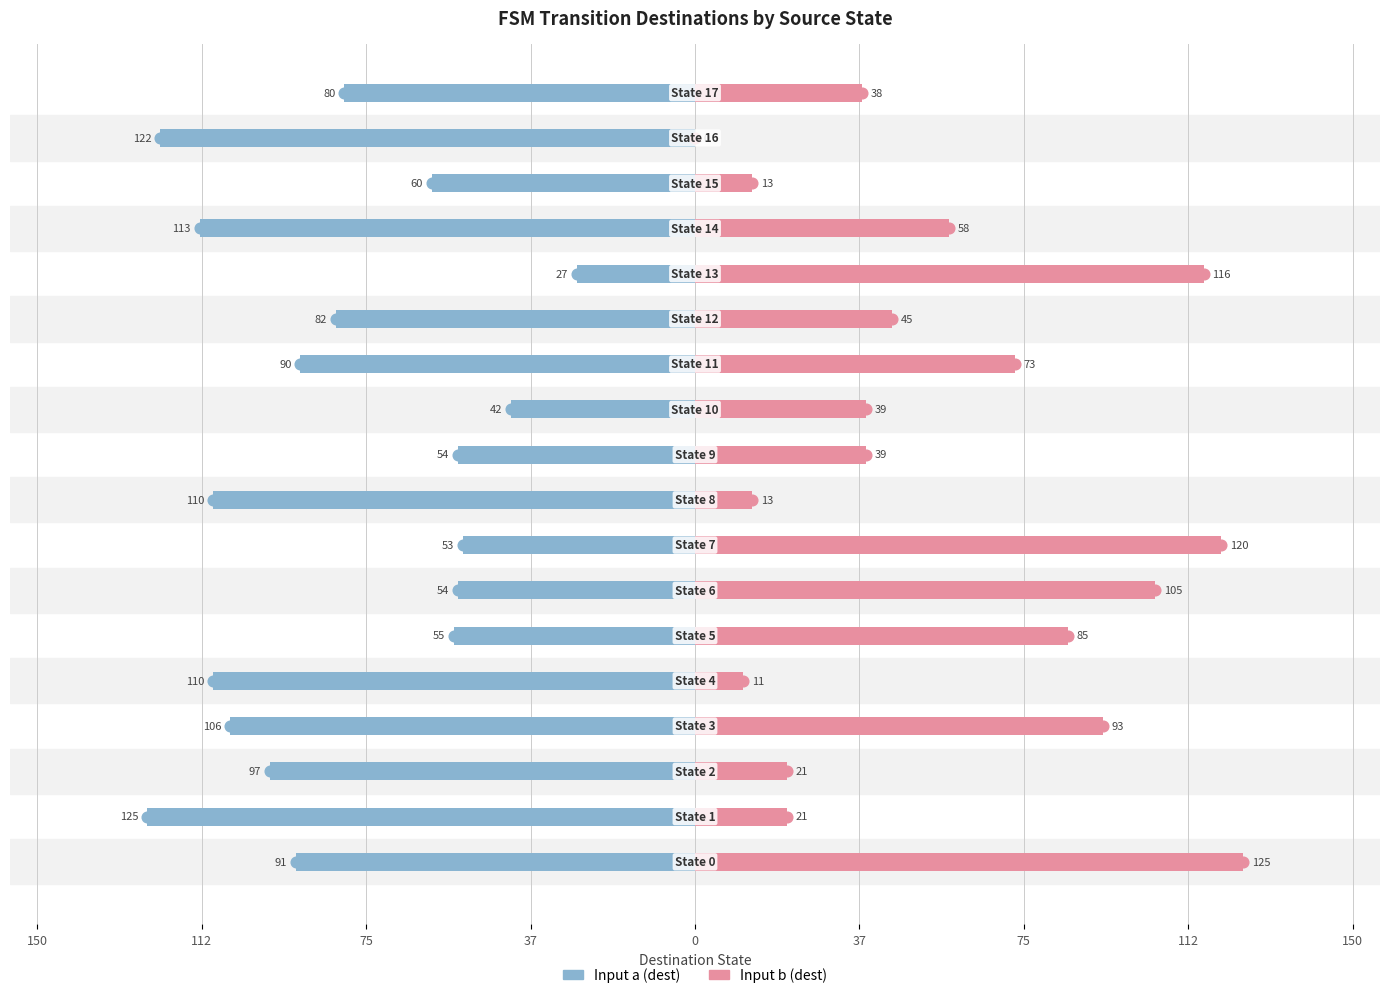

What is the value of the Input b (dest) bar at the 4th from the left?

93